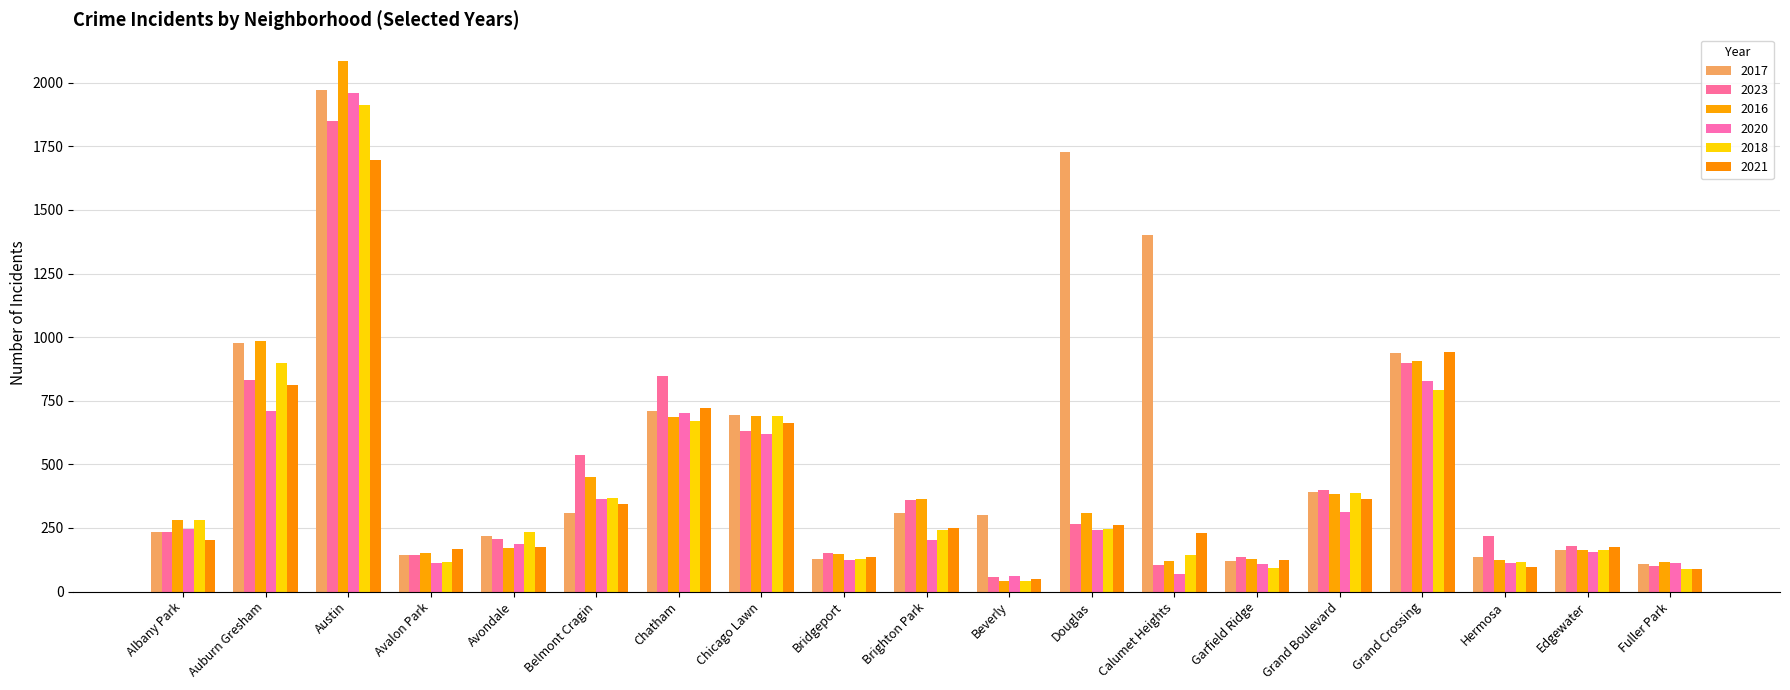

What is the maximum value shown in the chart?

2086